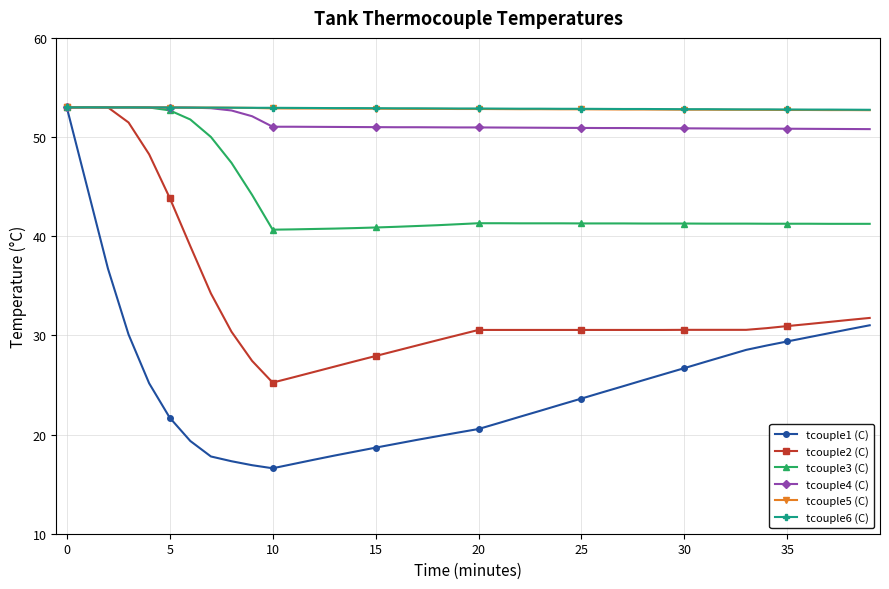

What is the value of the tcouple6 (C) point at the 4th from the left?

53.0